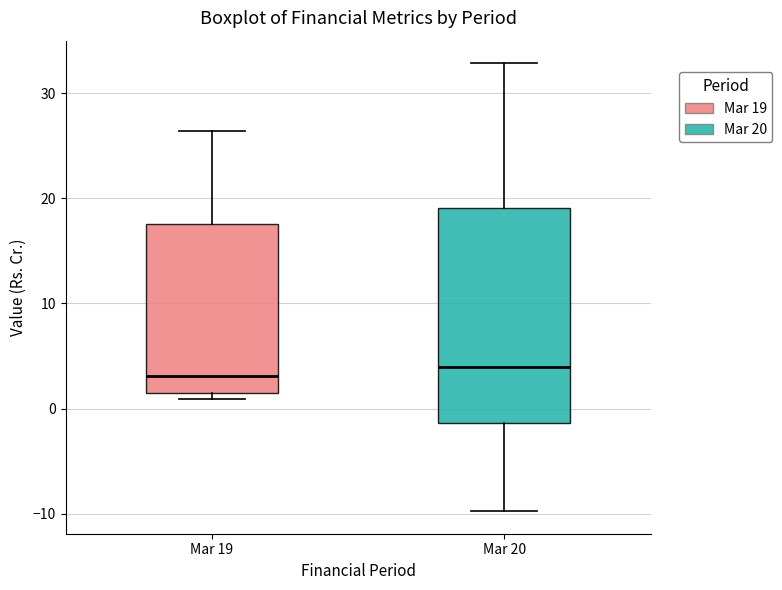

Comparing the boxes themselves (not the whiskers), which one is the tallest?

Mar 20